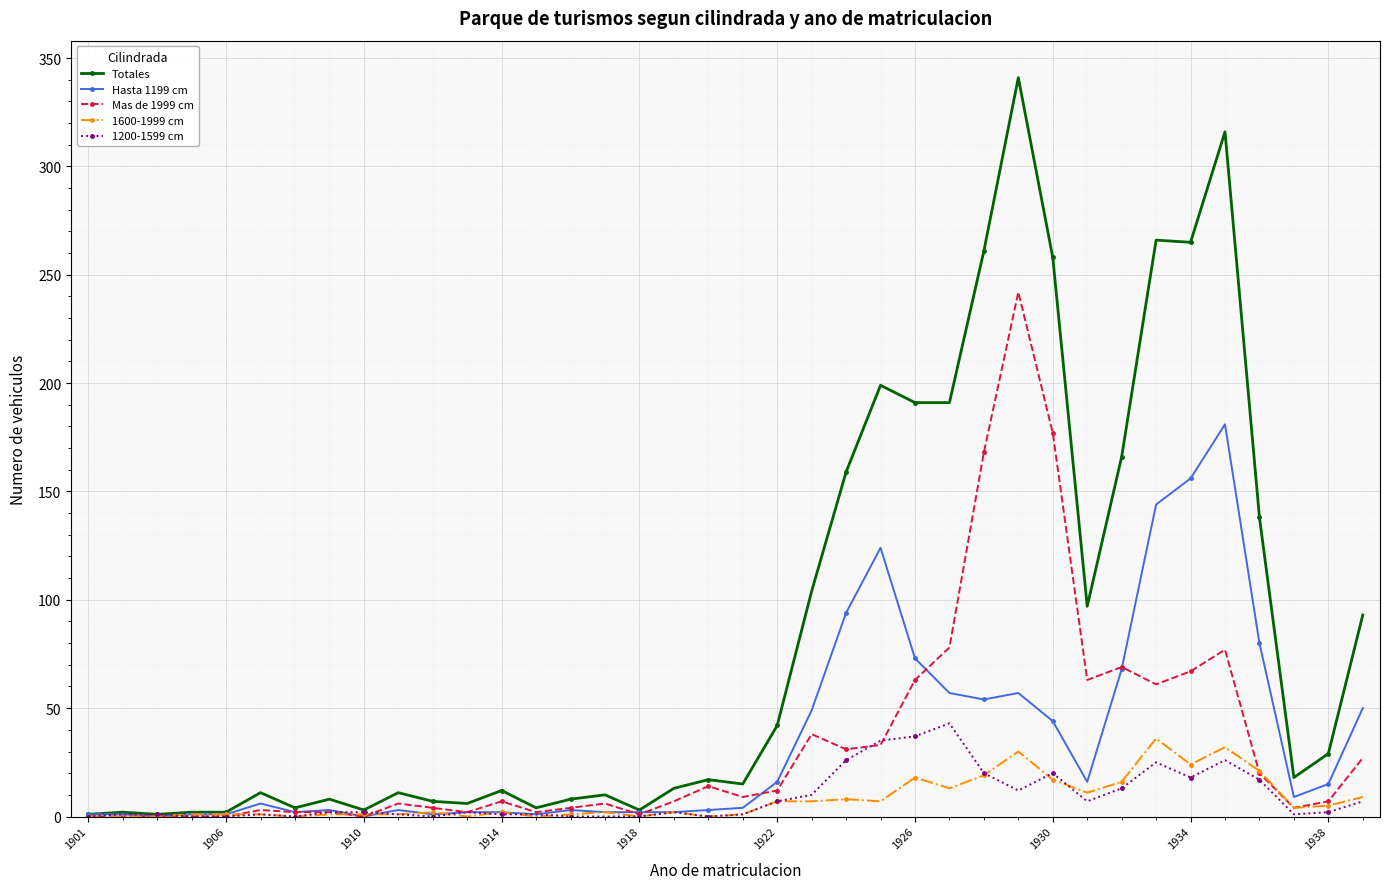

What is the maximum value shown in the chart?

341